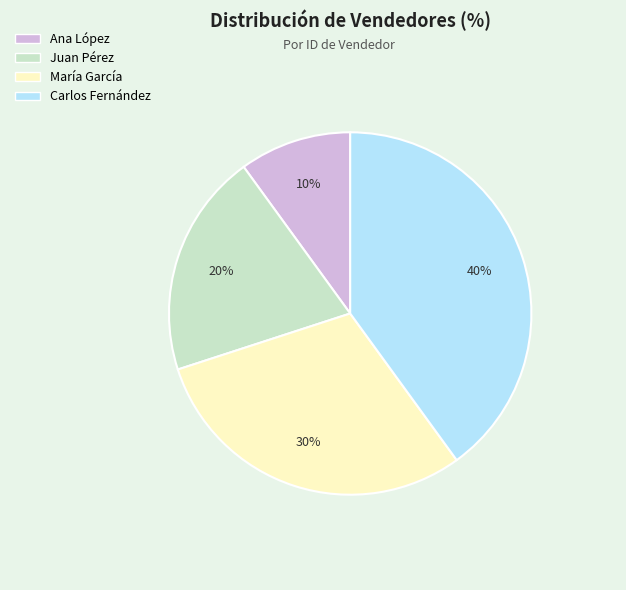

To the nearest percent, what is the difference between the largest and smallest slice percentages?

30%